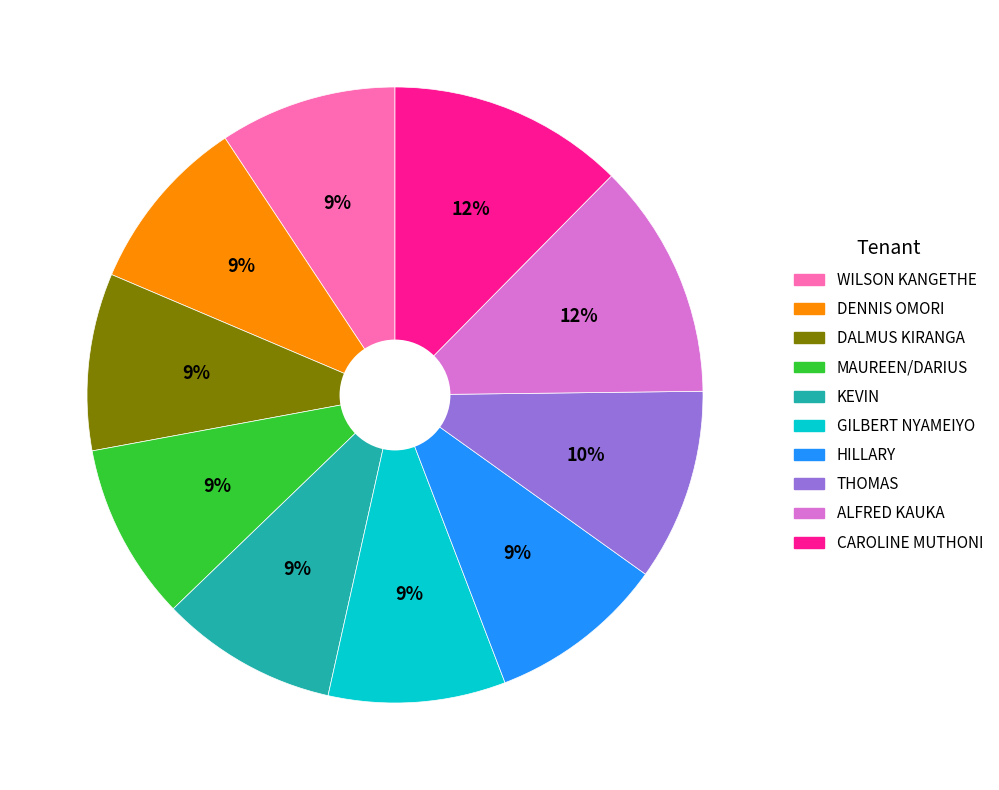

To the nearest percent, what is the average slice percentage?

10%